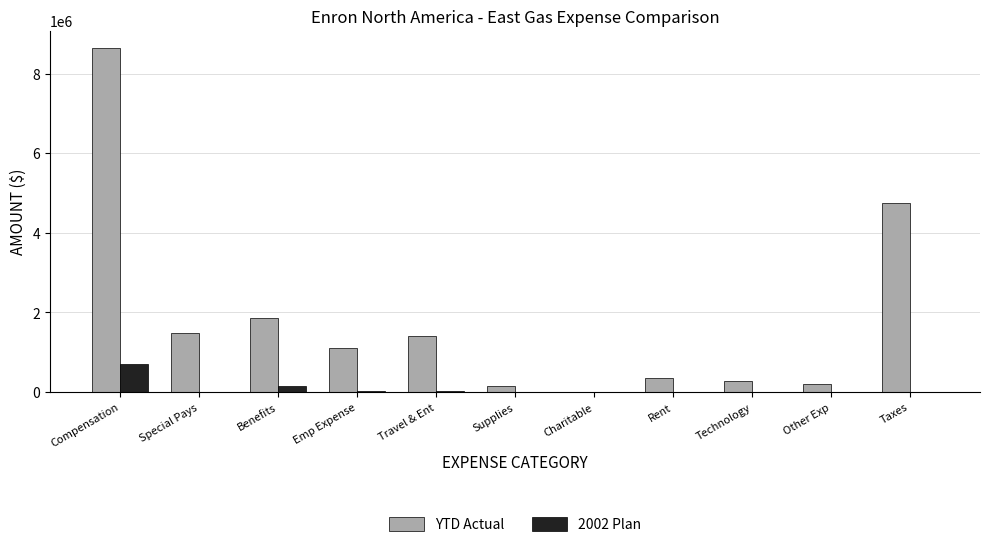

Which series changed the most between Travel & Ent and Supplies?

YTD Actual